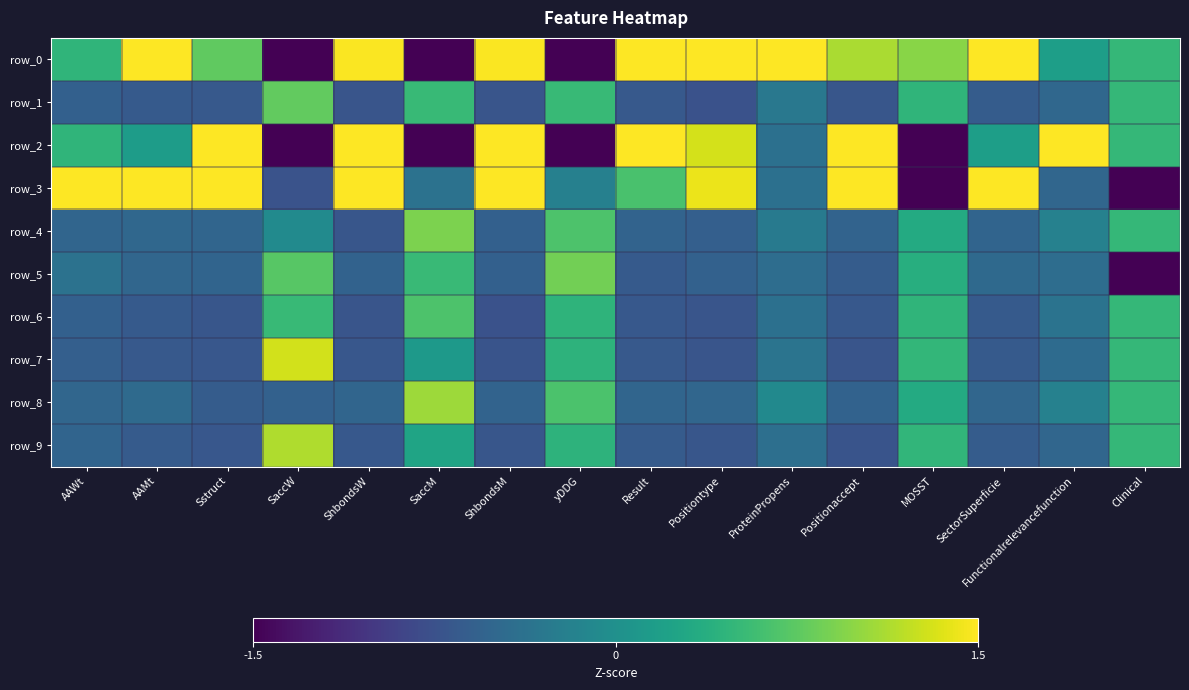

At which label does row_4 first exceed 0?

SaccM